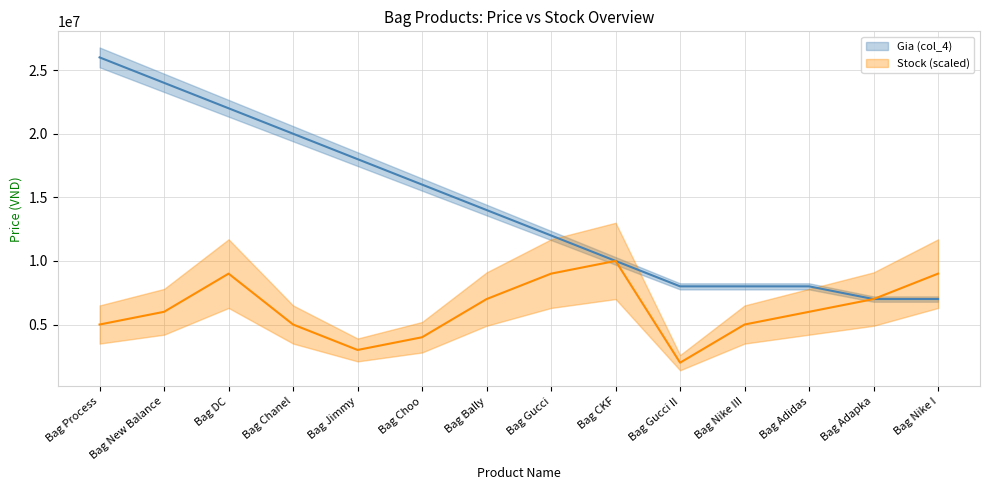

Does the chart display data point markers on the line(s)?

No